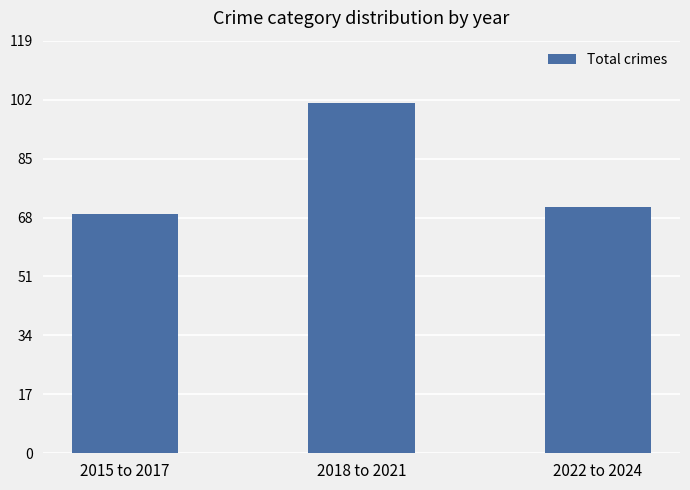

List the labels in order of value, smallest first.

2015 to 2017, 2022 to 2024, 2018 to 2021